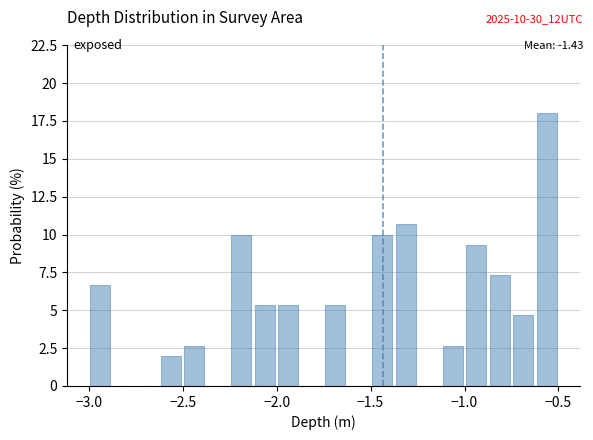

Read against the x-axis, roughly where is the centre of the tallest bar?

-0.55